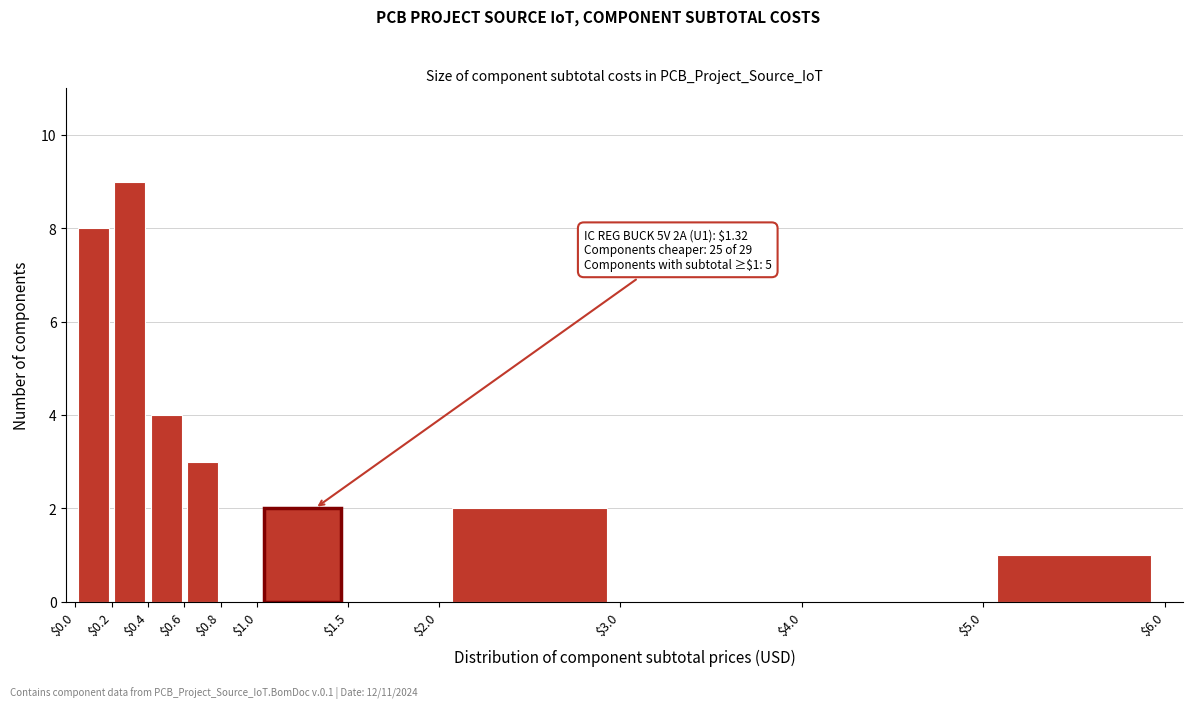

Over which range of the x-axis is the bar tallest?

$0.2 to $0.4